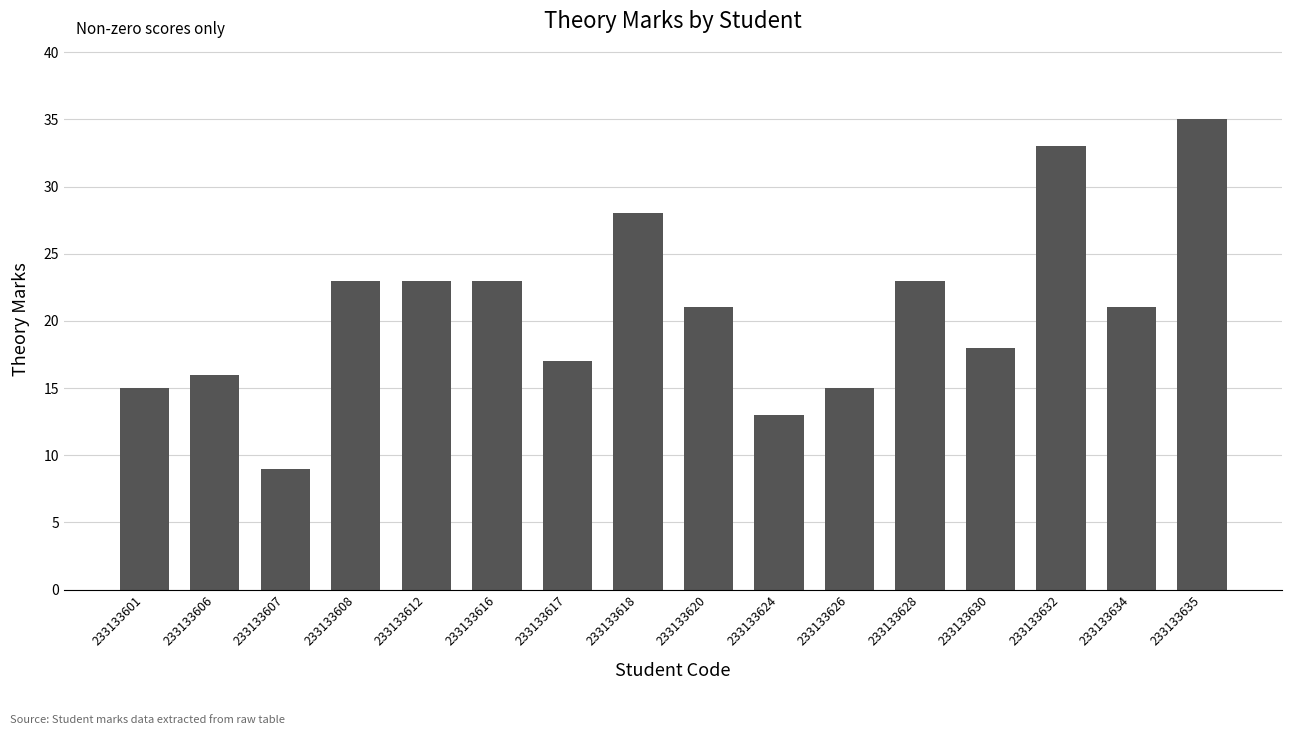

What is the sum of all values?

333